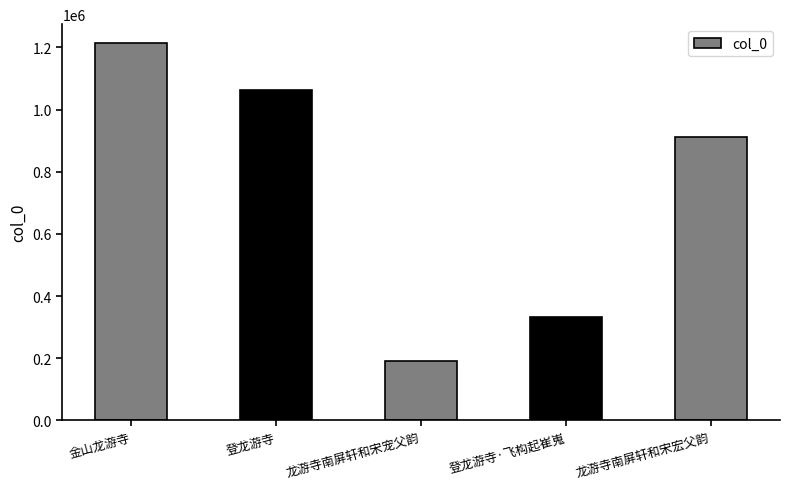

Rank the categories by value from lowest to highest.

龙游寺南屏轩和宋宠父韵, 登龙游寺·飞构起崔嵬, 龙游寺南屏轩和宋宏父韵, 登龙游寺, 金山龙游寺